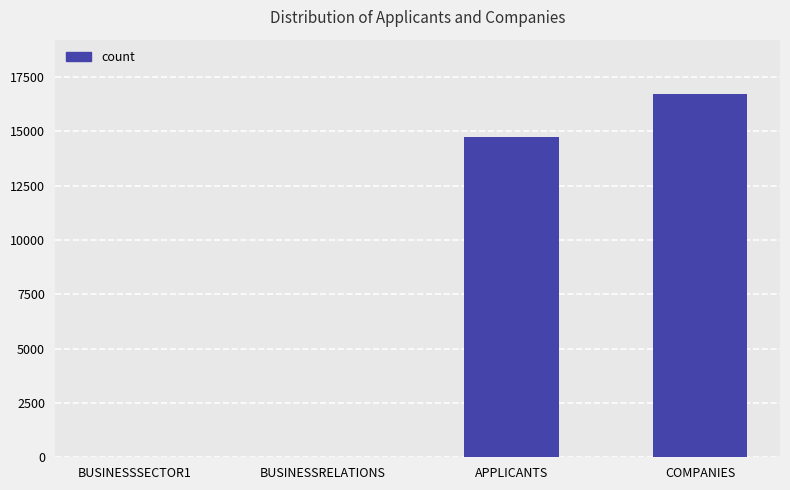

Is it true that the value at COMPANIES is 29303?

False